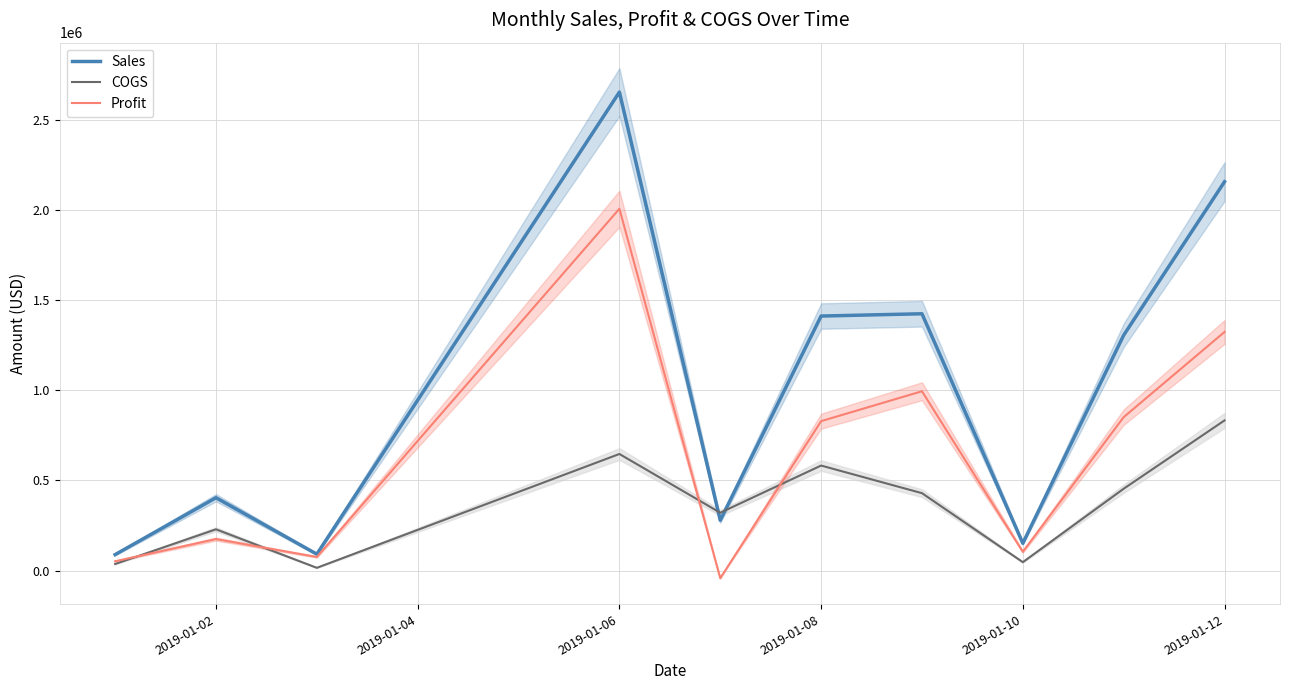

Which series has the widest spread of values?

Sales